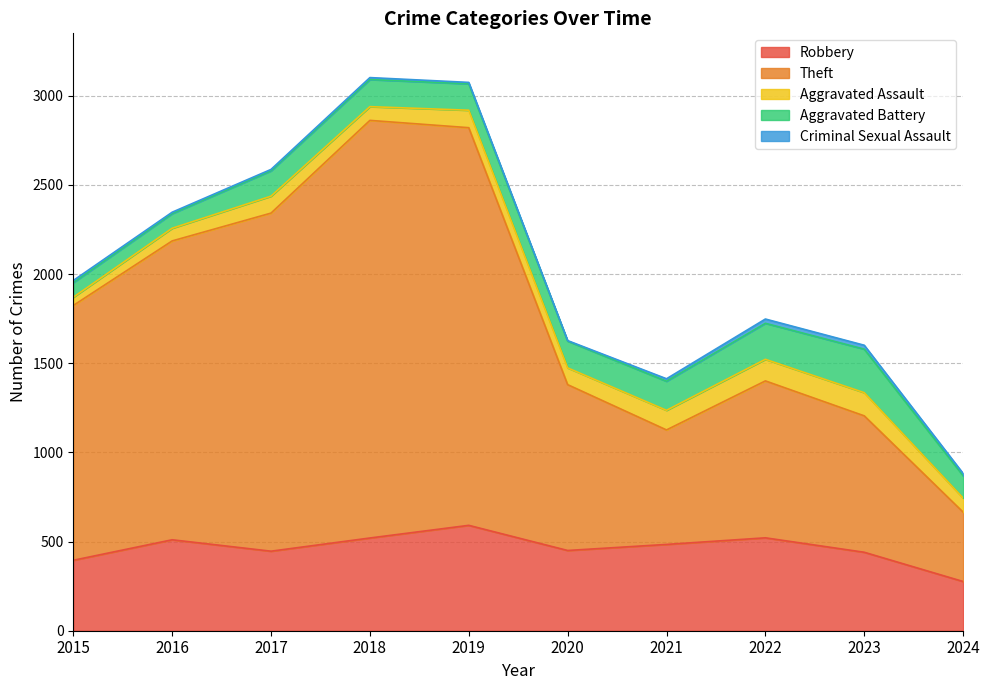

What is the sum of the Aggravated Battery values at 2020 and 2023?

394